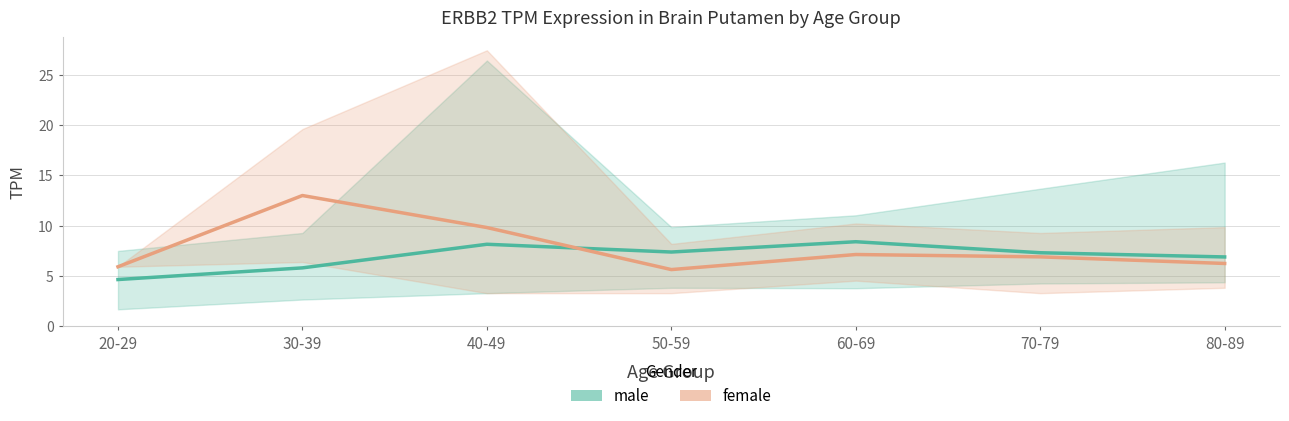

How many intersections are there between female and male?

1